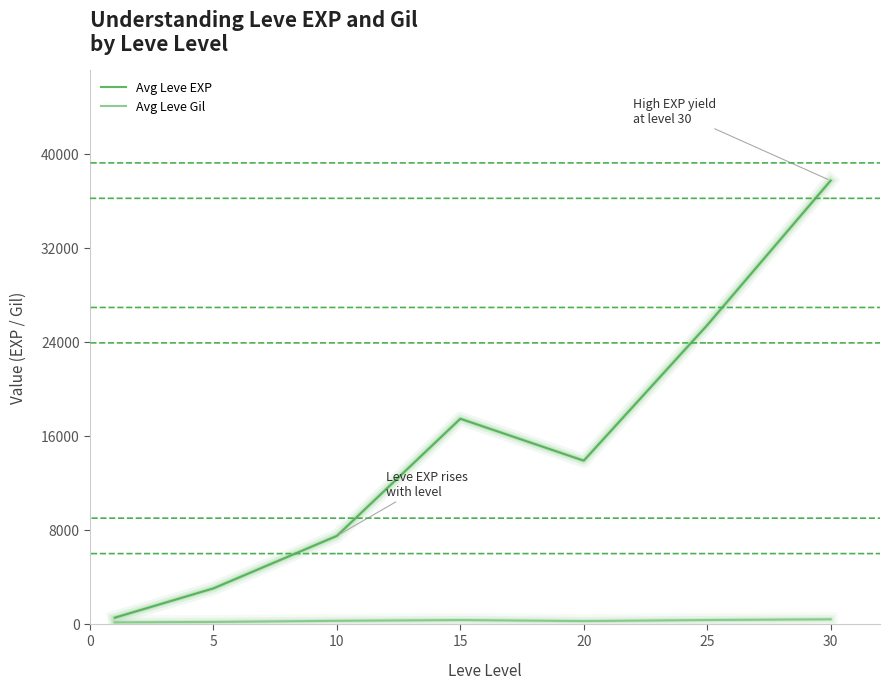

What is the greatest value displayed?

37715.0